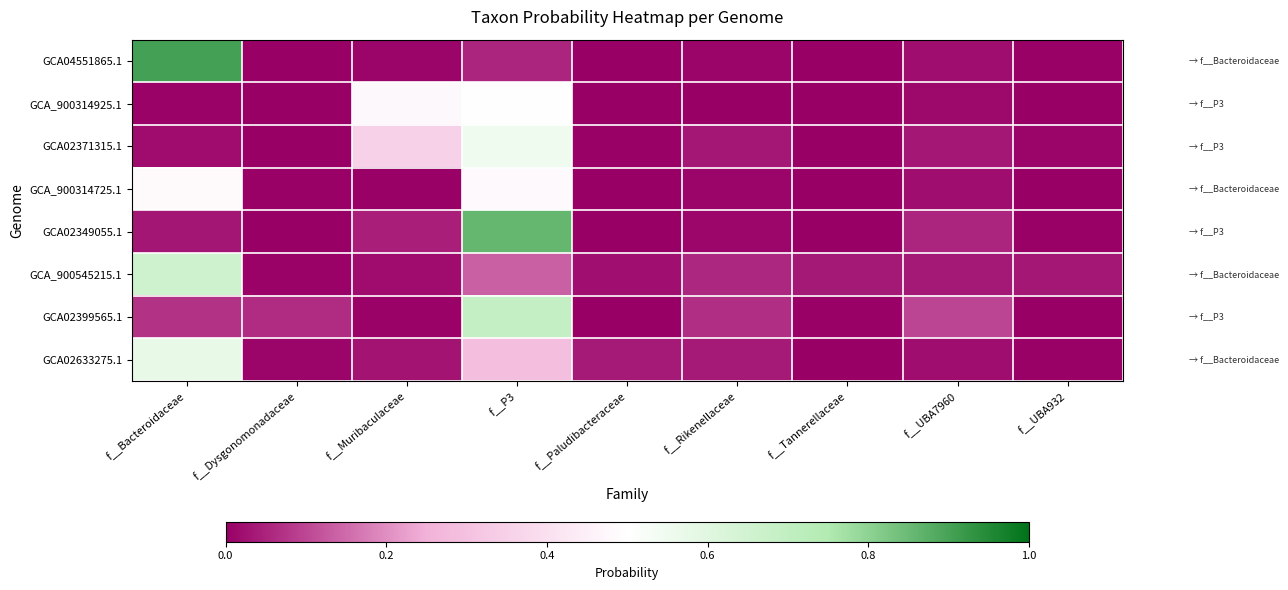

Which label corresponds to the smallest value in the chart?

f__Tannerellaceae